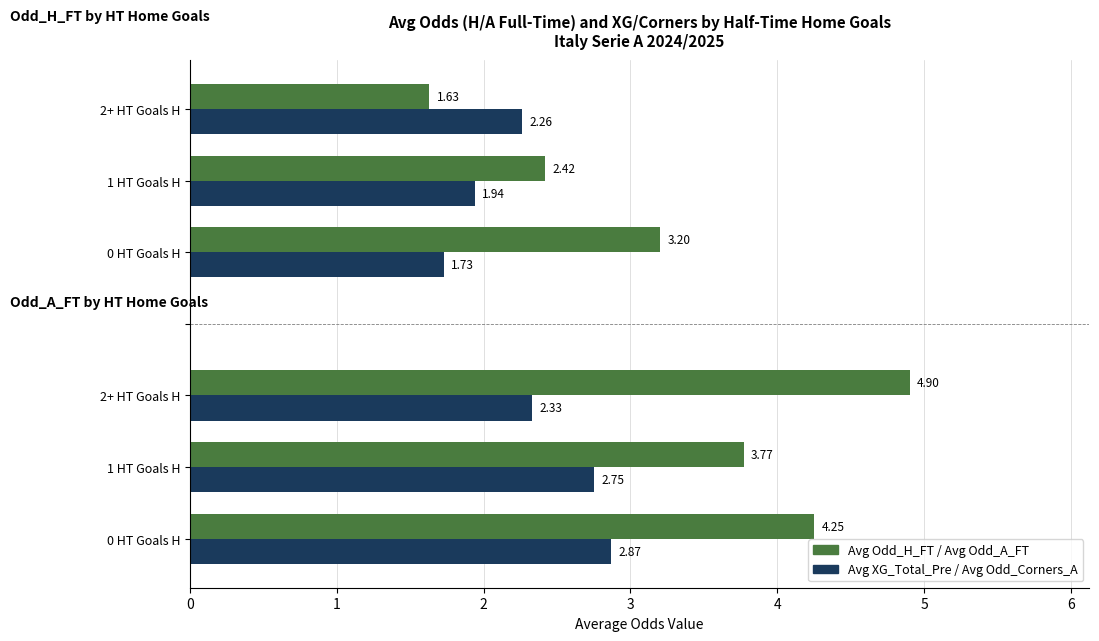

Which series has the largest range (max minus min)?

Avg Odd_H_FT